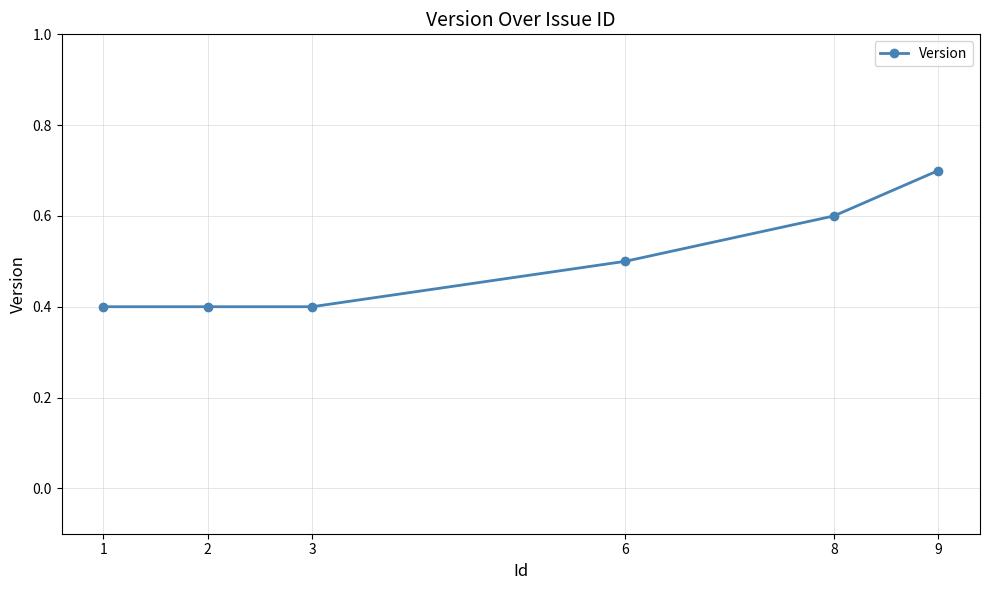

What is the approximate value at 2?

0.4